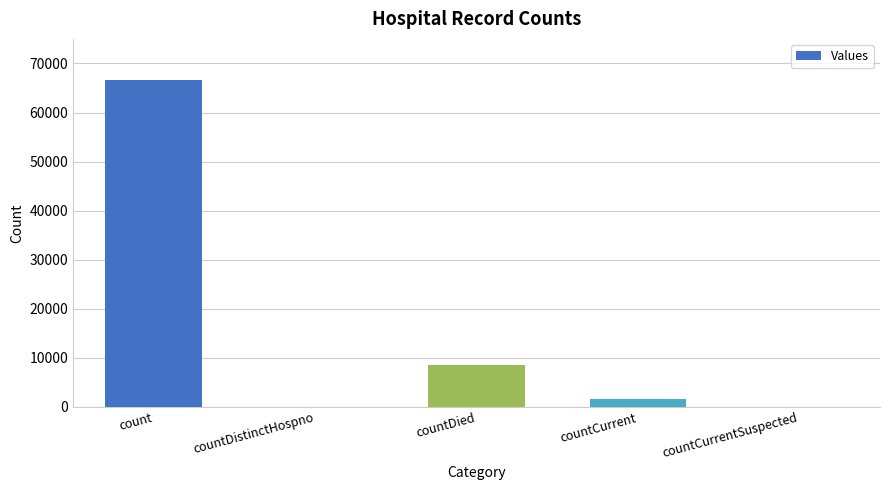

The chart shows a value of 4313 at countDied. True or false?

False